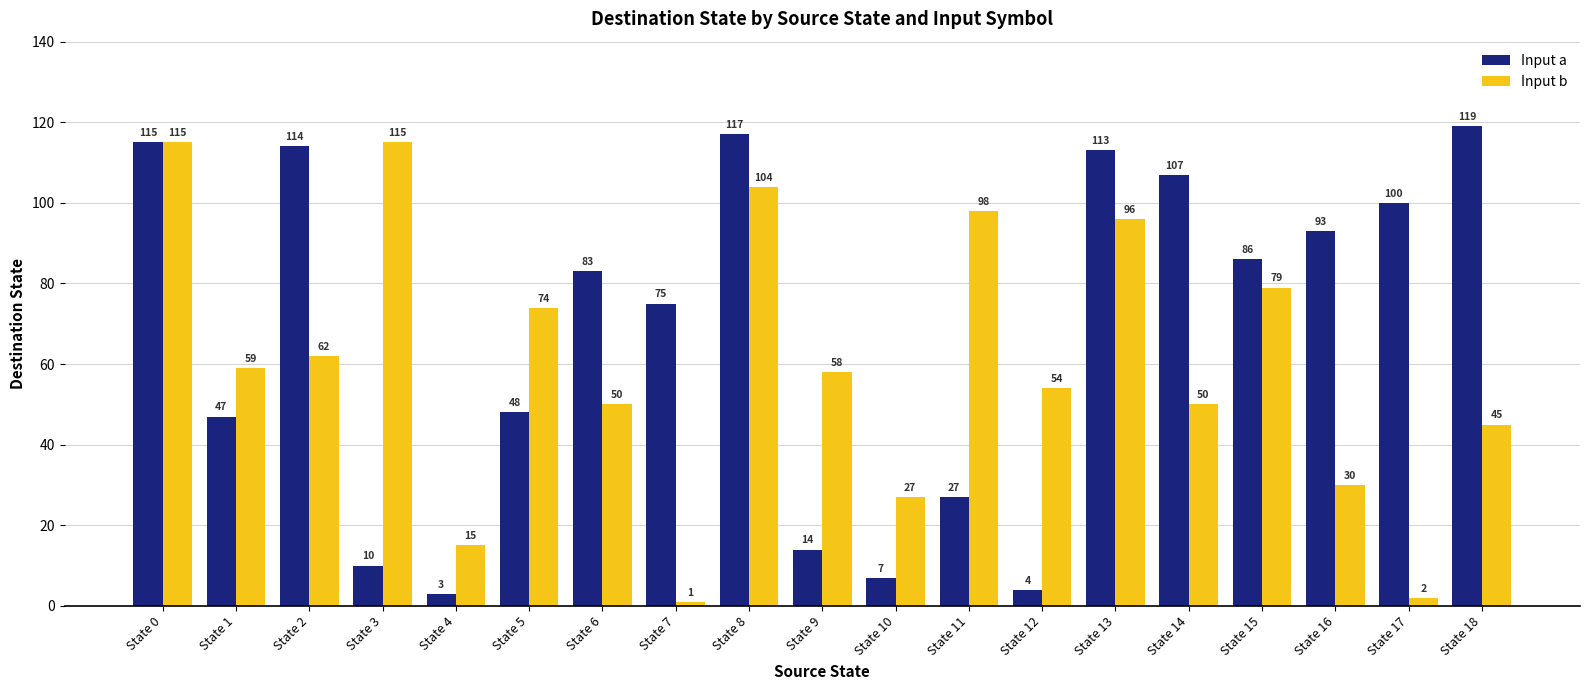

How many groups of bars are there?

19